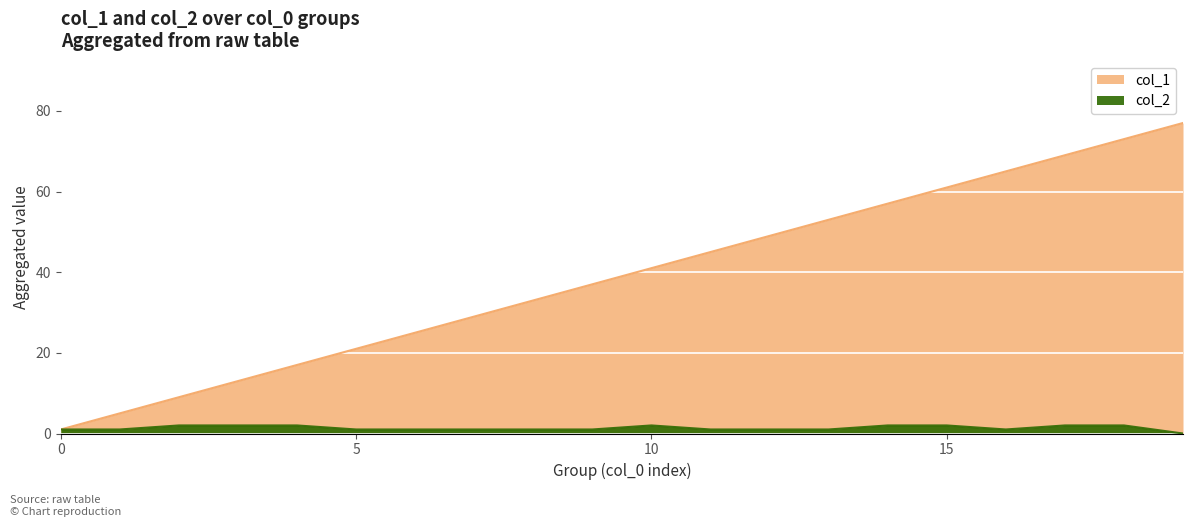

Count the number of values greater than 41.

9